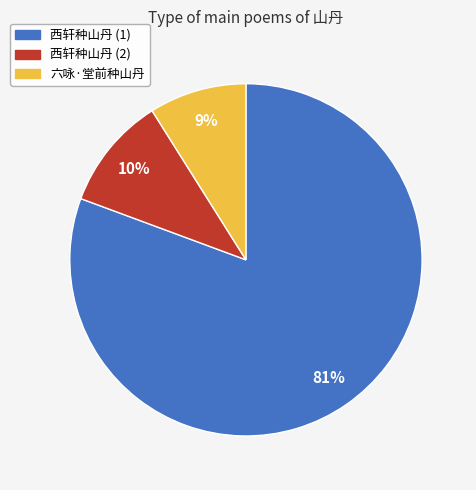

Is there a majority slice in this chart?

Yes